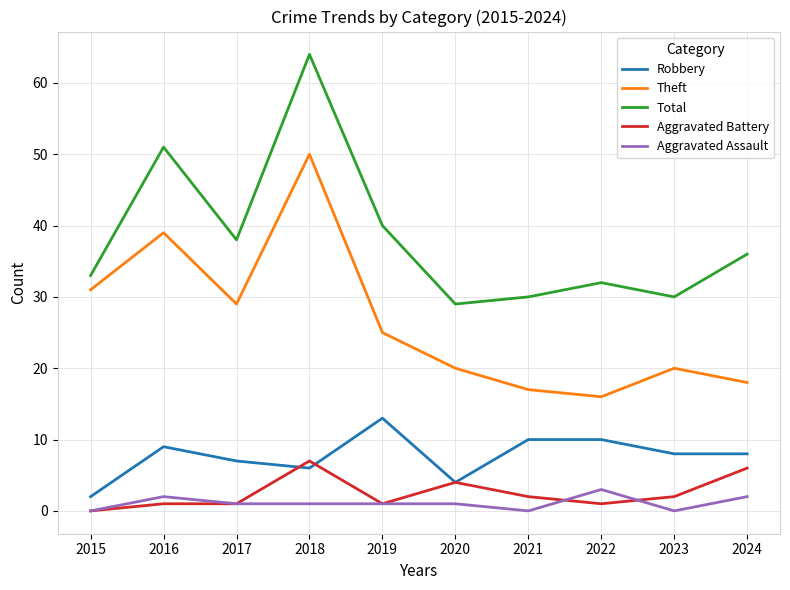

At which category is the sum across all series the highest?

2018